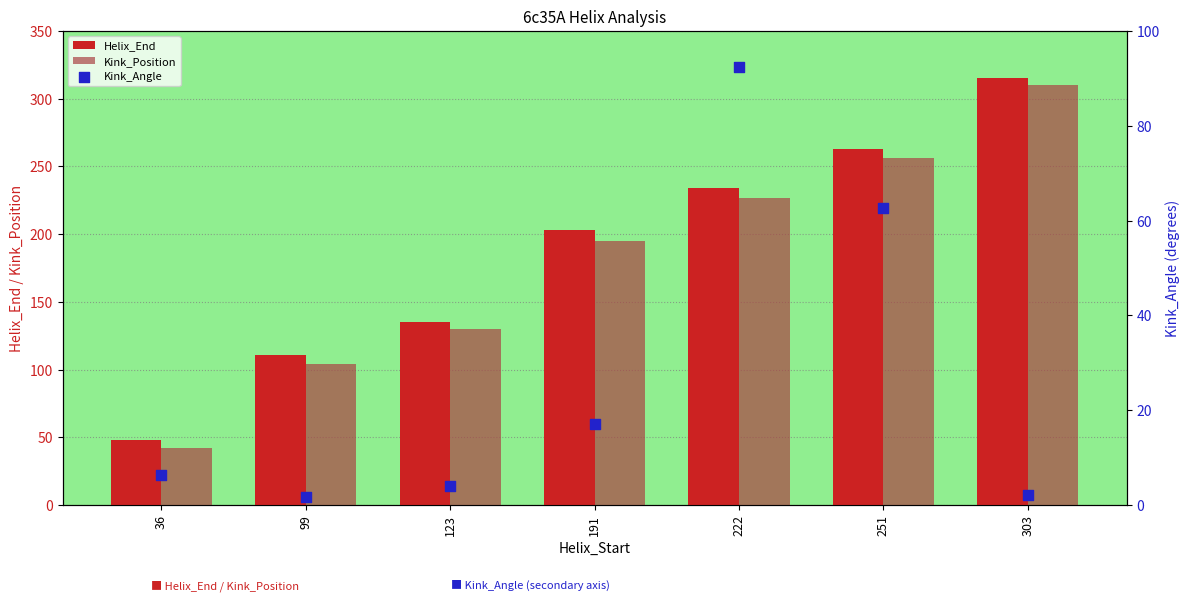

What is the total value across all series at 303?

627.1